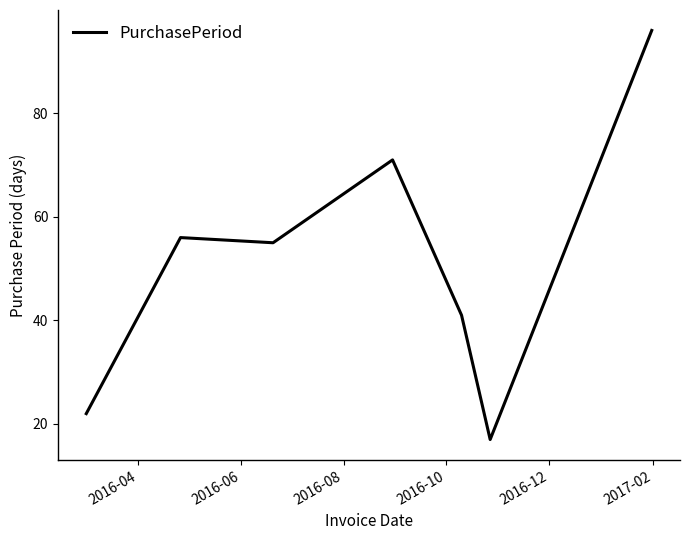

What is the maximum value shown in the chart?

96